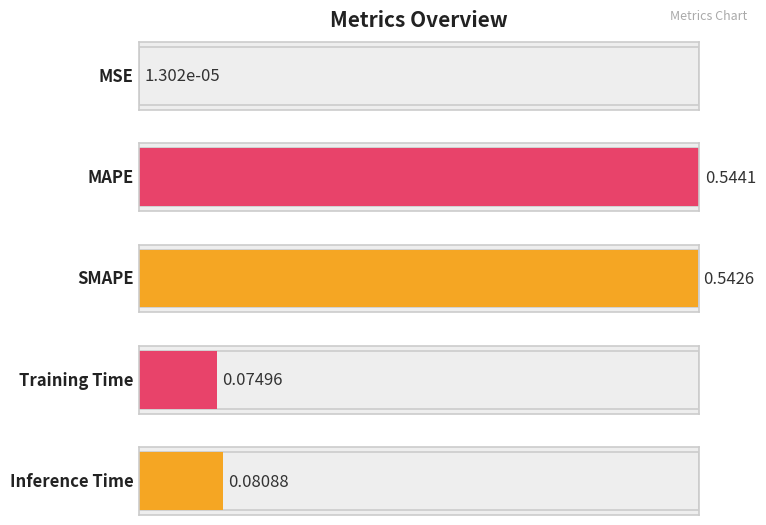

What position from the left is Inference Time?

5